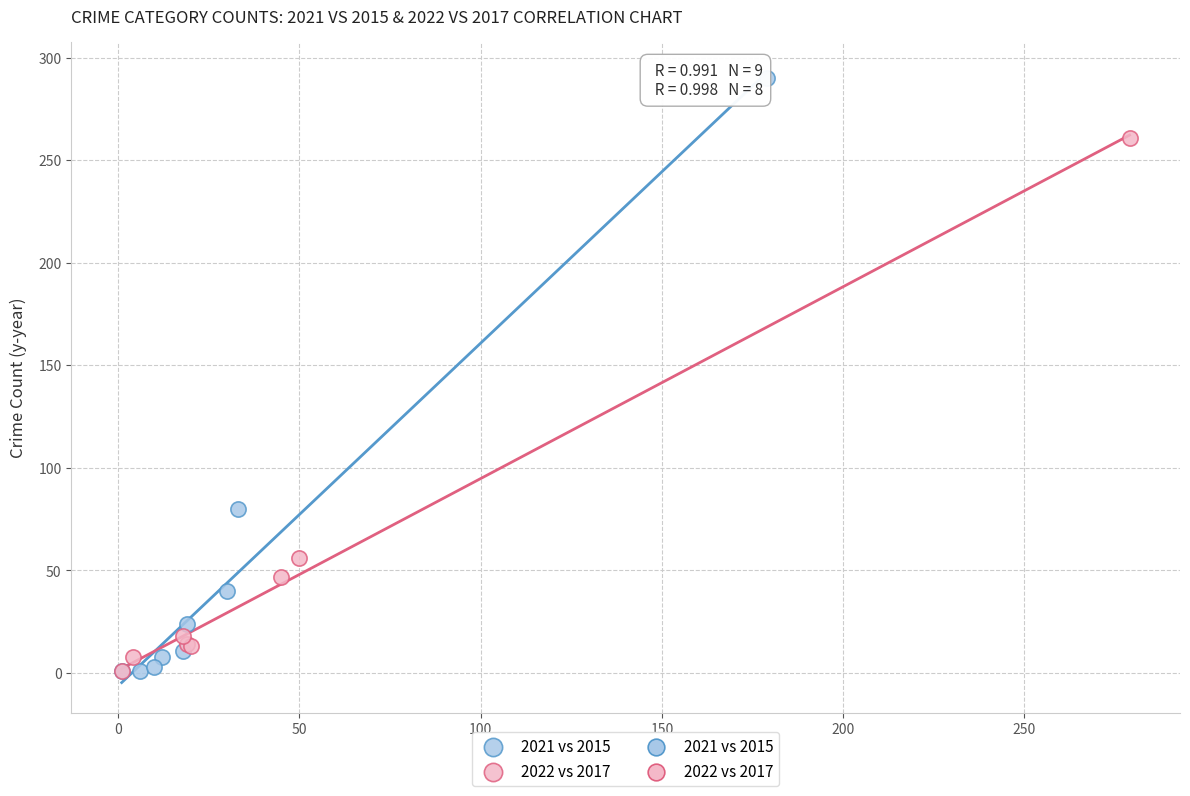

Which series contains the highest Y value?

2021 vs 2015